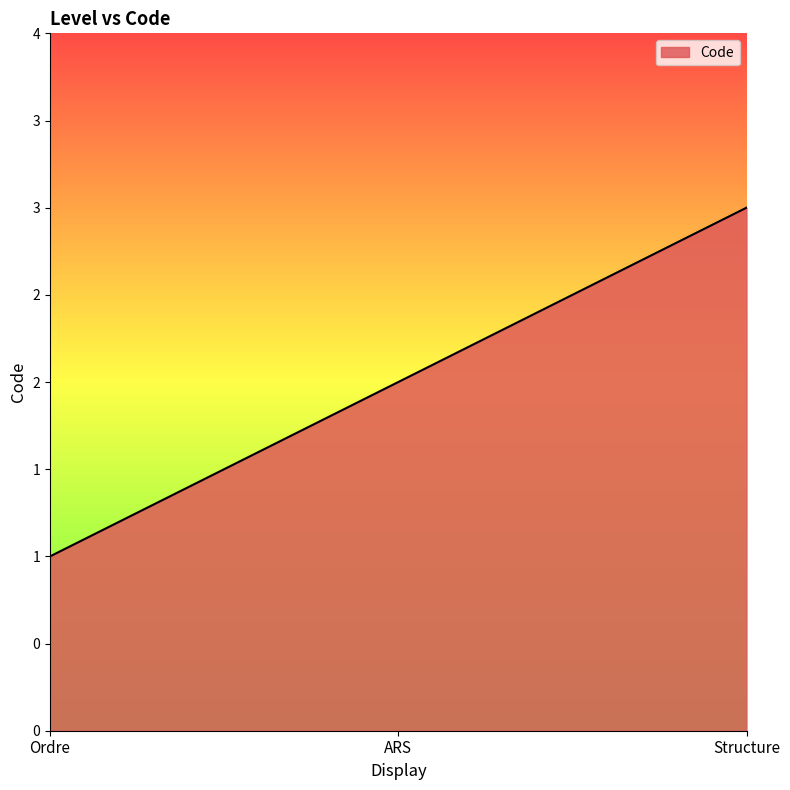

What is the smallest value displayed?

1